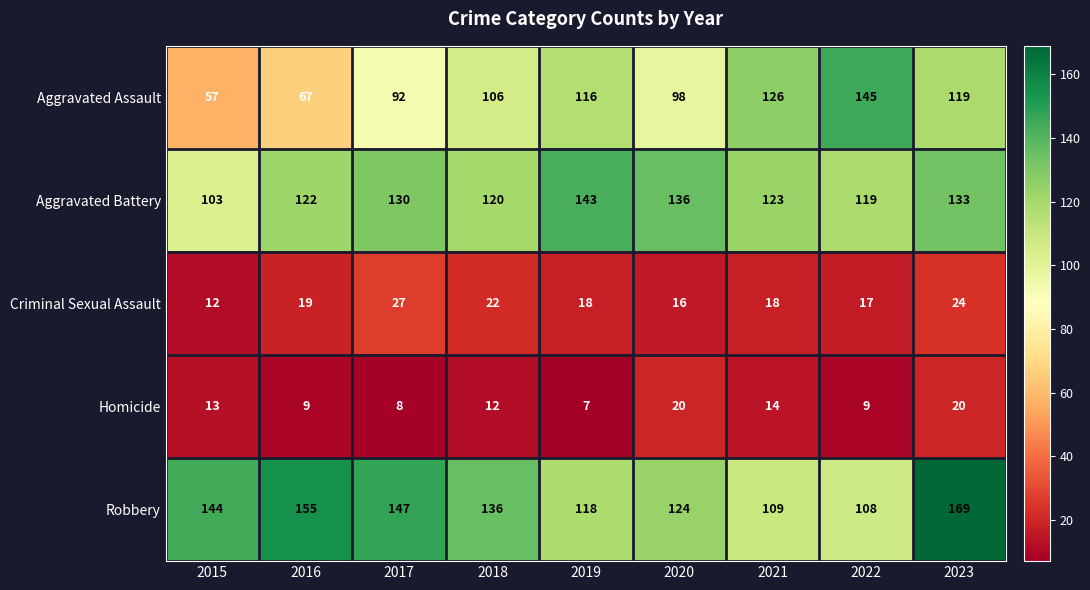

Rank the series by their maximum value, from highest to lowest.

Robbery, Aggravated Assault, Aggravated Battery, Criminal Sexual Assault, Homicide